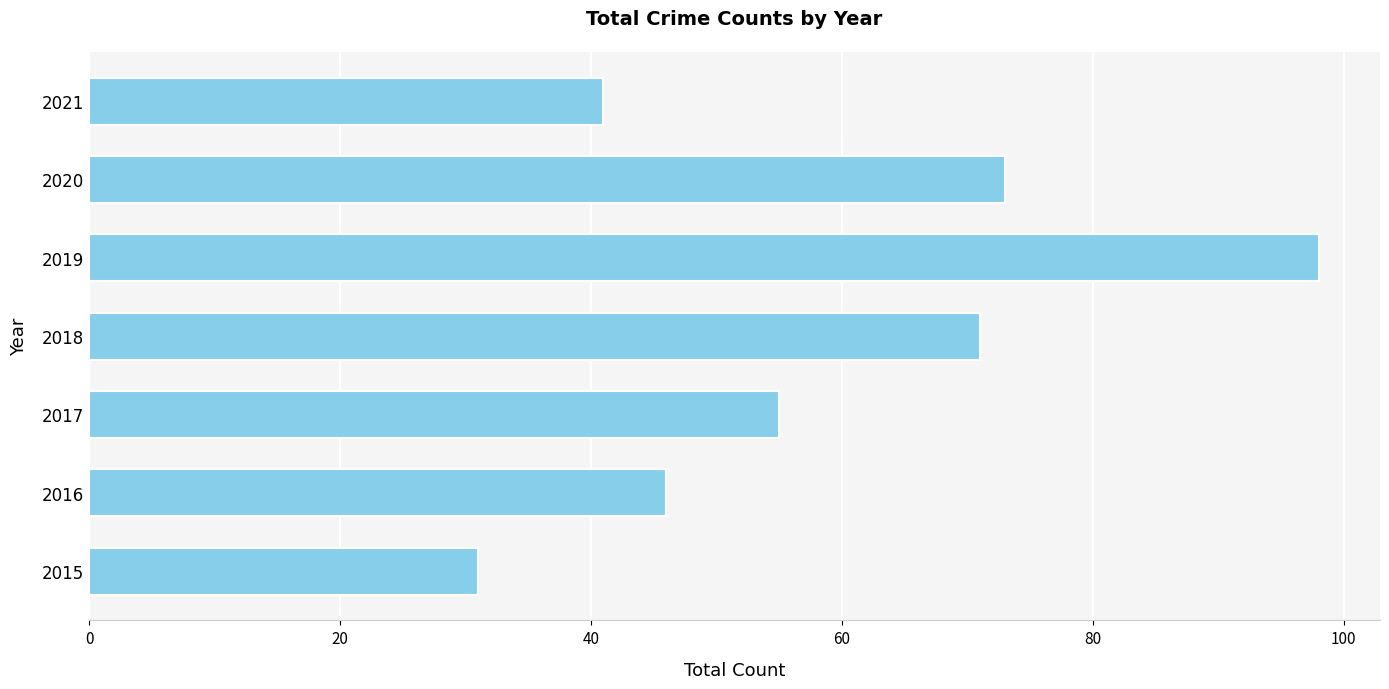

Where is the data nearest to the value 64?

2018